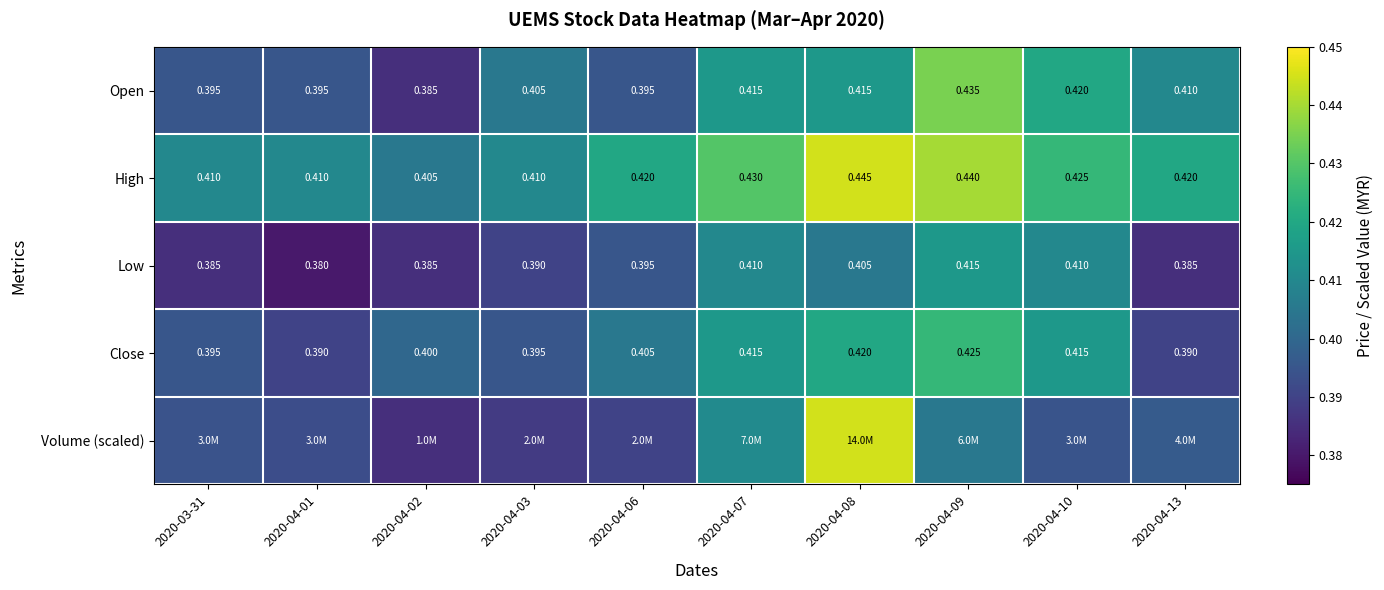

The High series shows 0.3 at 2020-04-03. True or false?

False